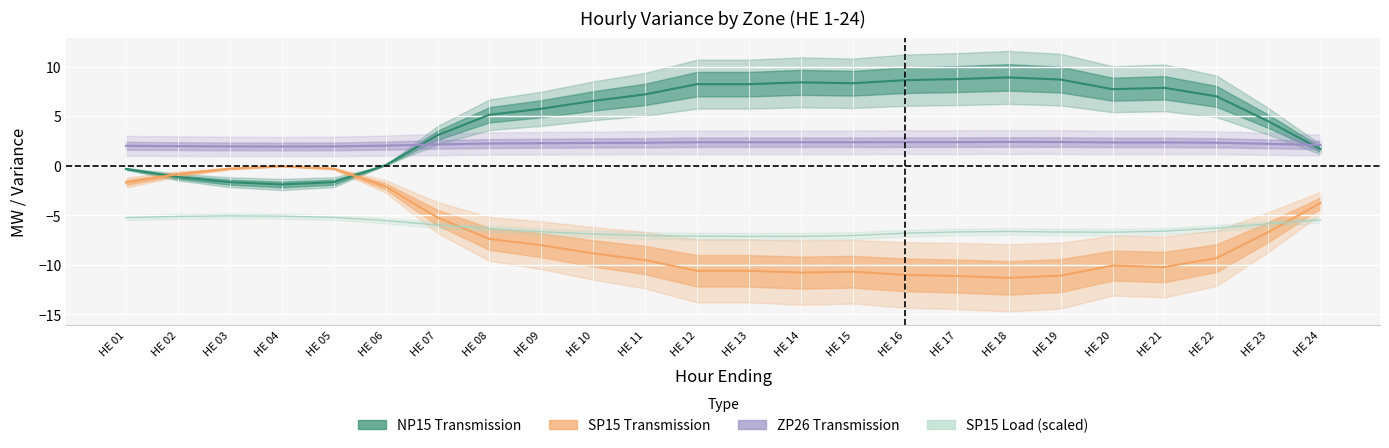

How many values in the NP15_Transmission series are below 7?

12